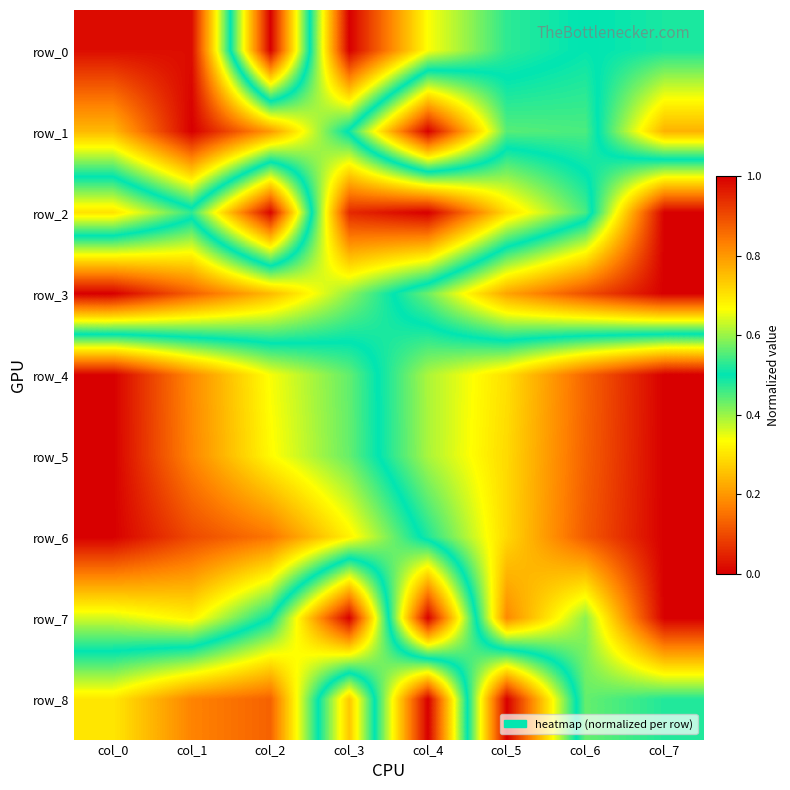

What is the maximum value for row_5?

1.0